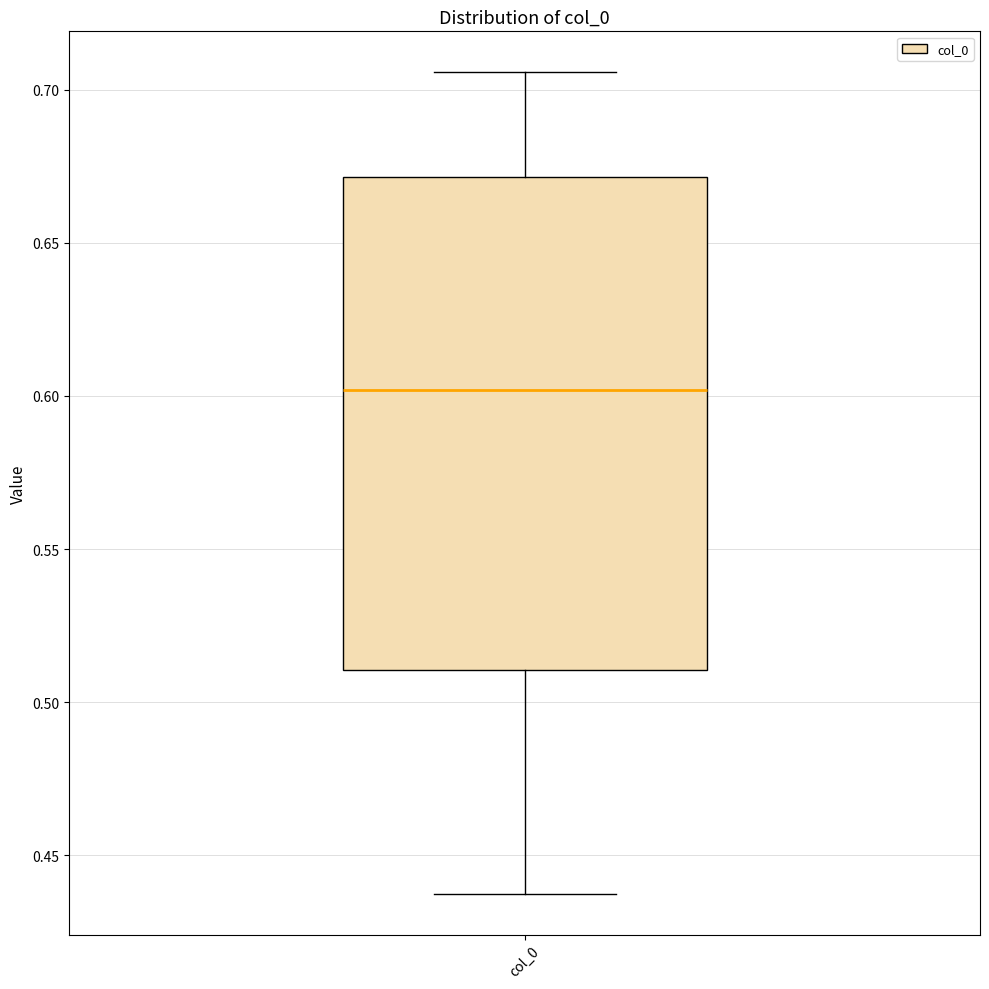

Read this box plot against the y-axis: the position of the median line, the range covered by the box, and the ends of both whiskers. The values are not printed on the chart, so give them approximately, as read against the axis.

median 0.600, box 0.510 to 0.670, whiskers 0.440 to 0.705